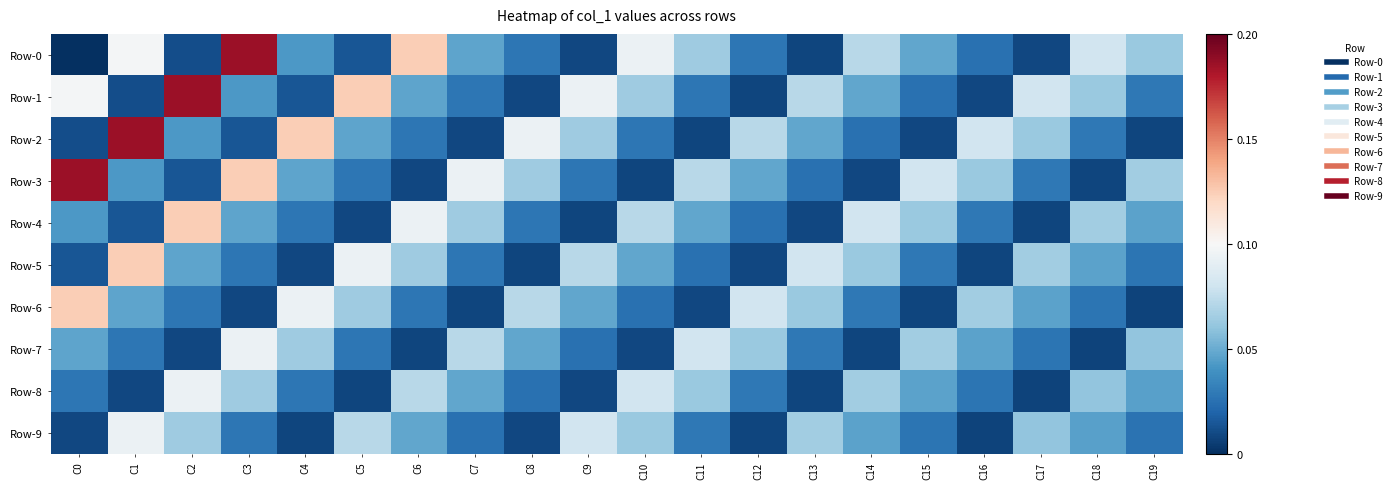

How many series are shown in this chart?

10